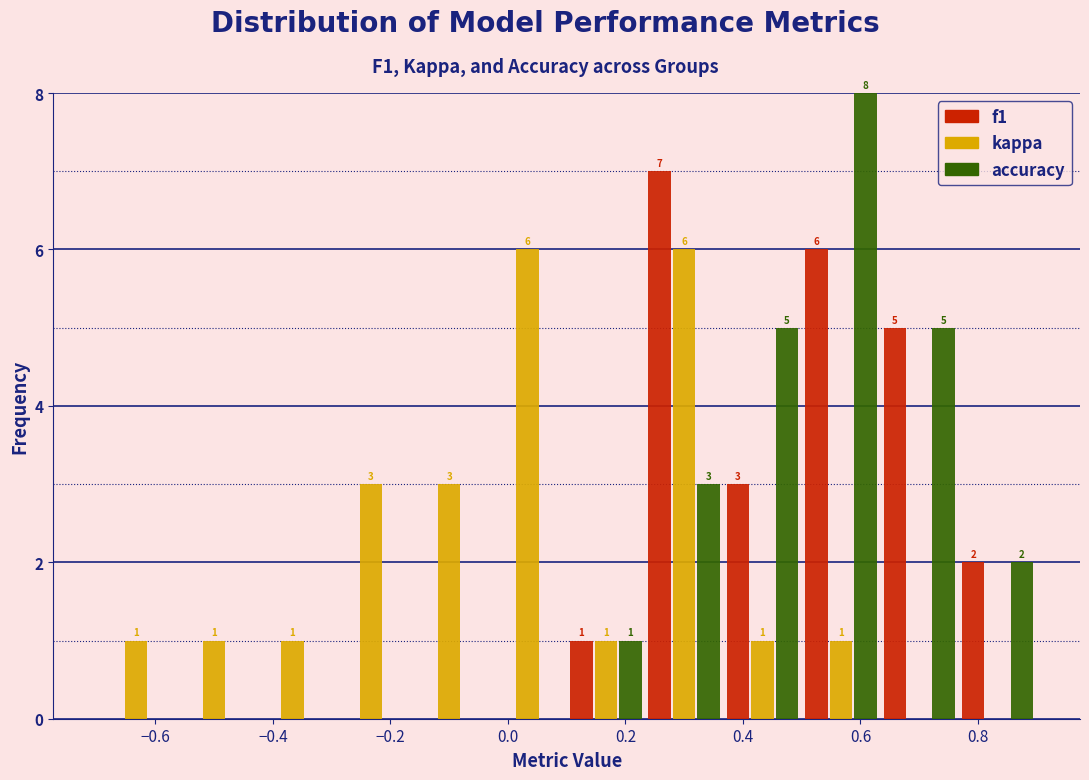

In the f1 series, which range on the x-axis has the tallest bar?

0.24 to 0.36